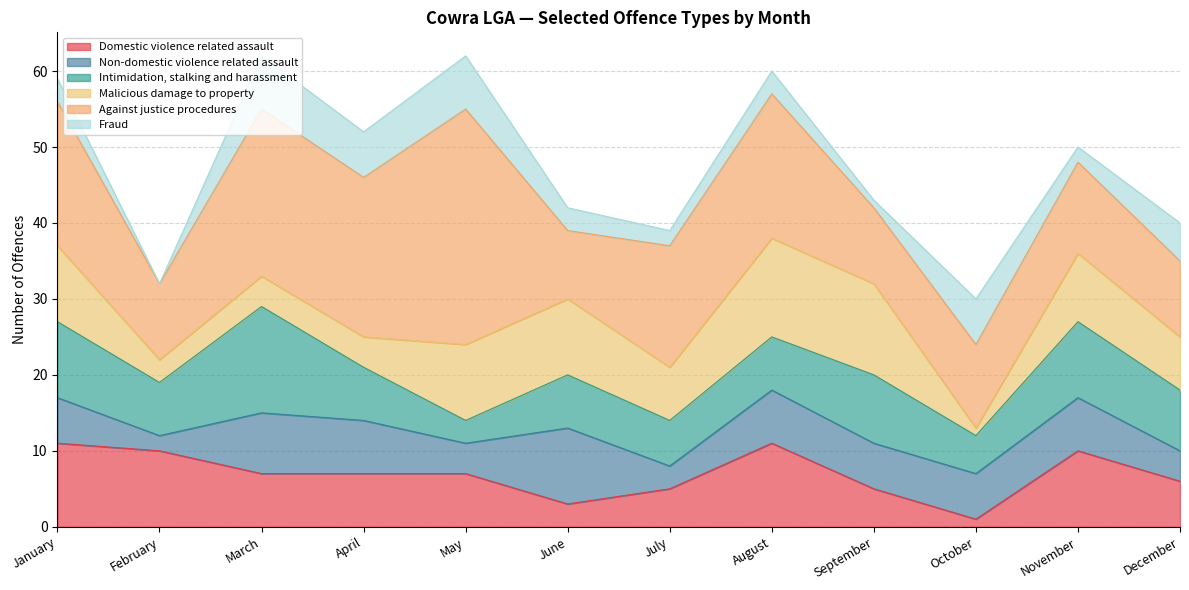

How many interior local peaks does the Non-domestic violence related assault series have?

4